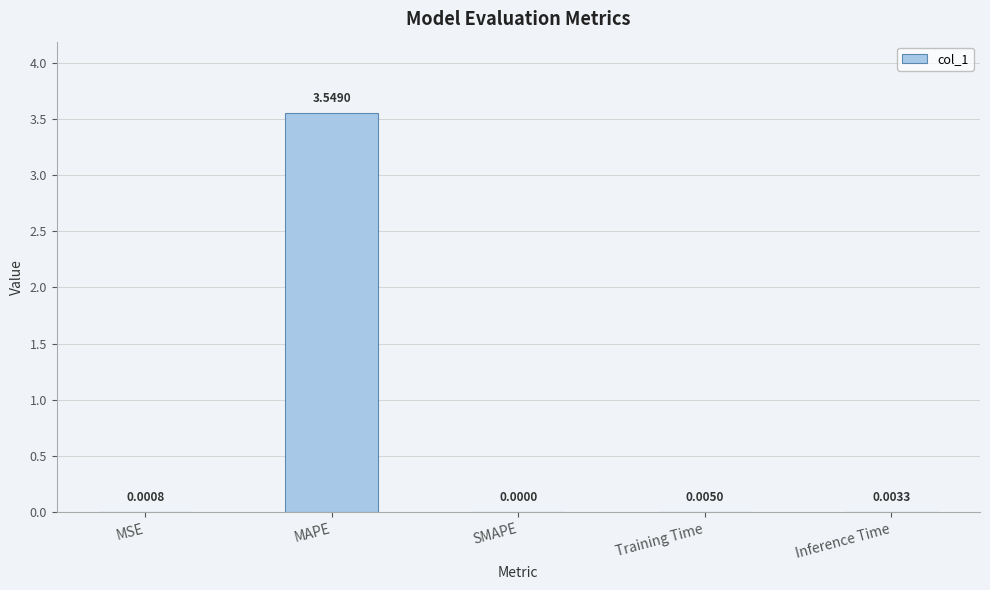

Where is the data nearest to the value 1?

Training Time